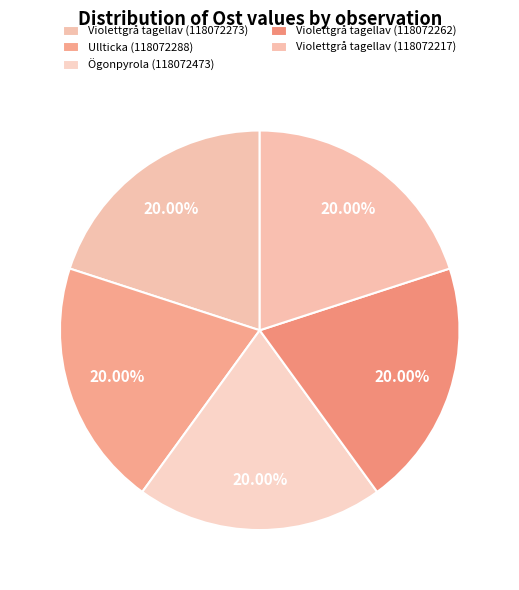

What percentage is the Ögonpyrola (118072473) slice, to the nearest percent?

20%